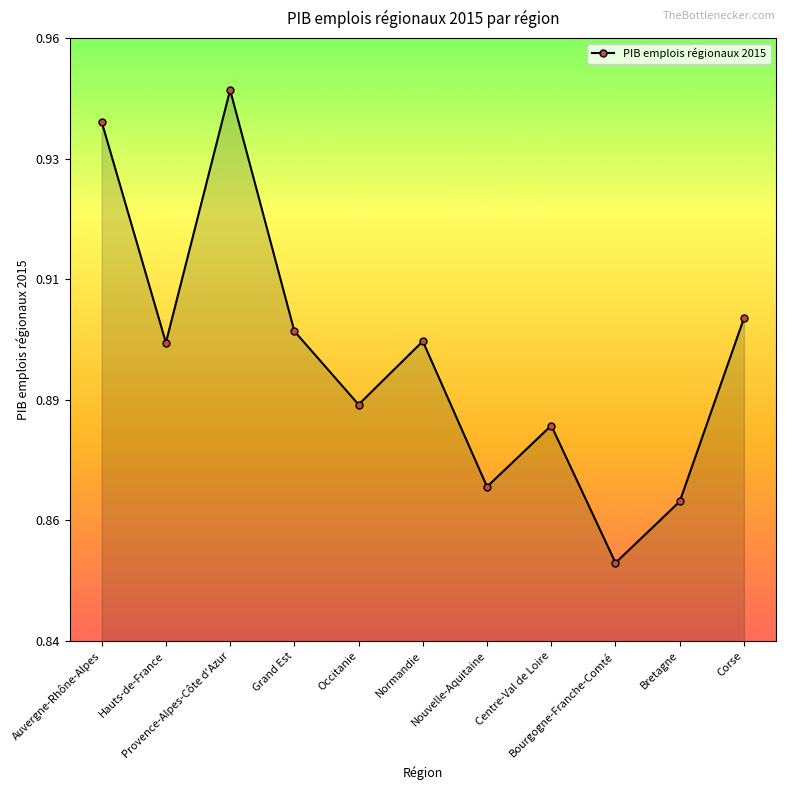

Reading left to right, what are all the values shown in this chart?

0.9	0.9	0.9	0.9	0.9	0.9	0.9	0.9	0.9	0.9	0.9